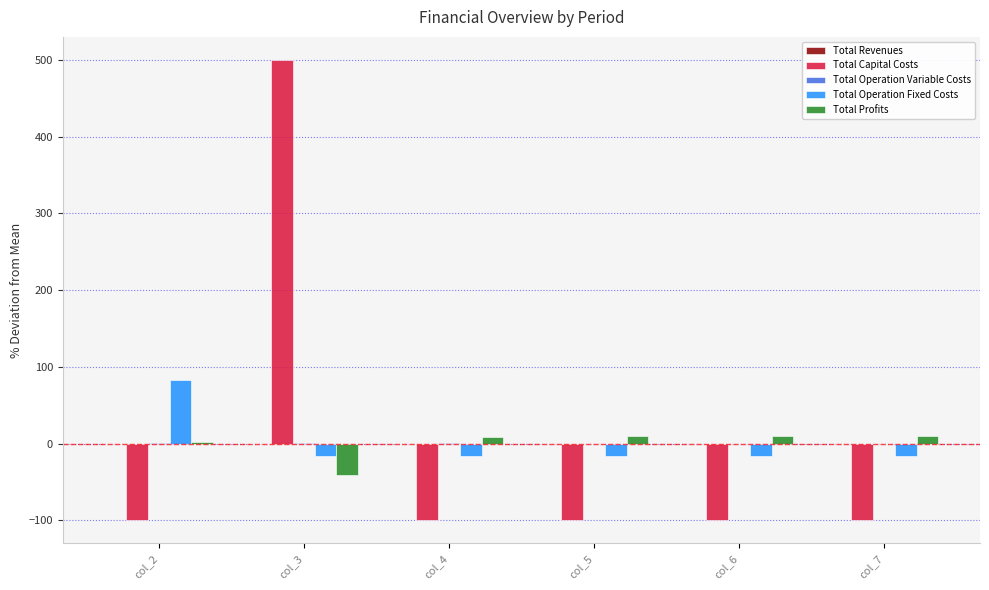

What is the highest value of the Total Operation Fixed Costs series?

83.2